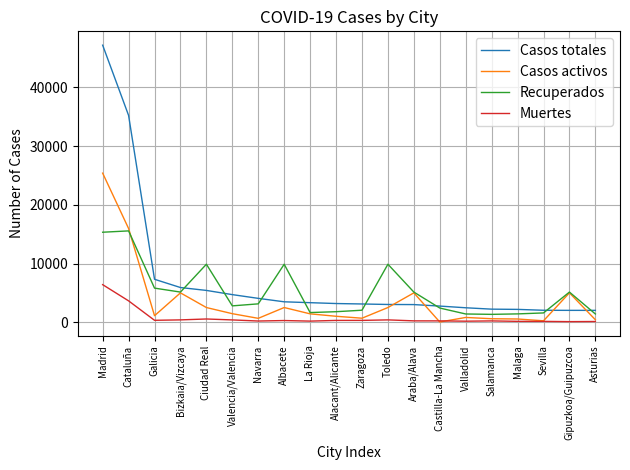

Where is Casos activos nearest to the value 12728?

Cataluña